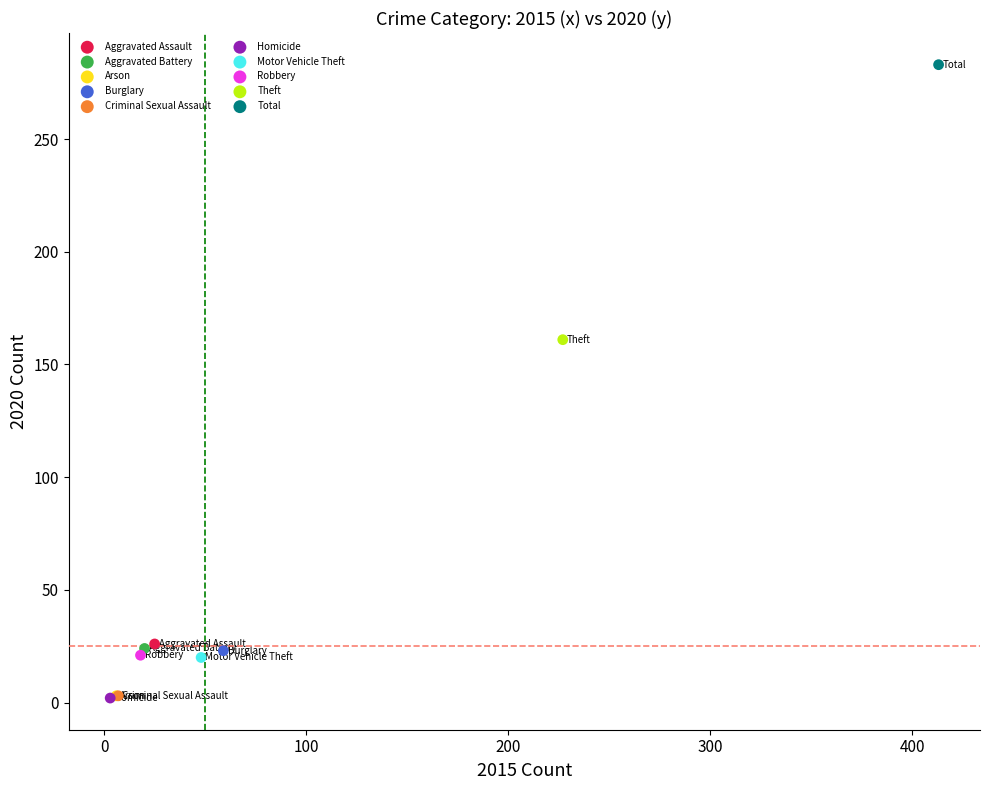

What are all the series names shown in the legend?

Aggravated Assault, Aggravated Battery, Arson, Burglary, Criminal Sexual Assault, Homicide, Motor Vehicle Theft, Robbery, Theft, Total